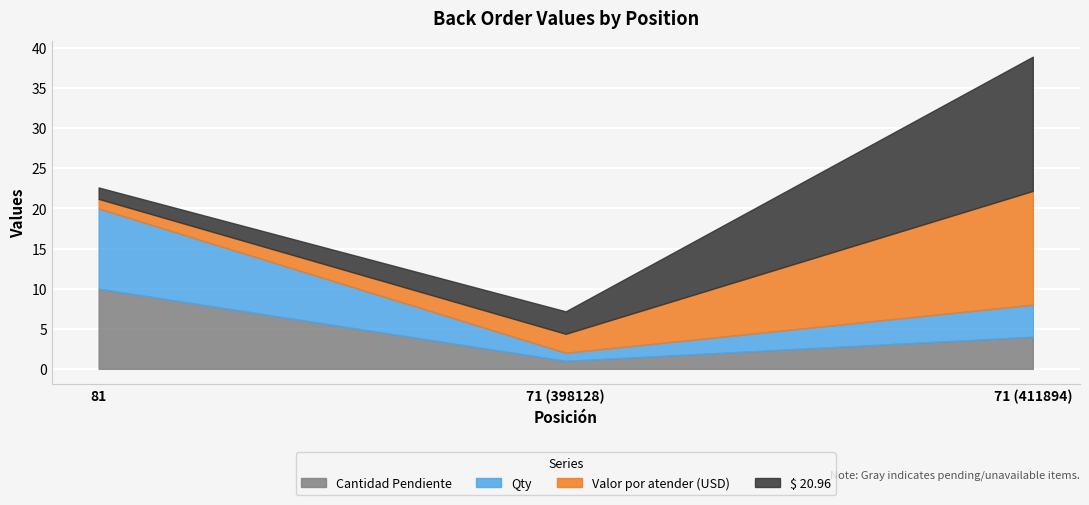

What is the difference between the maximum and minimum values in the $ 20.96 series?

15.3